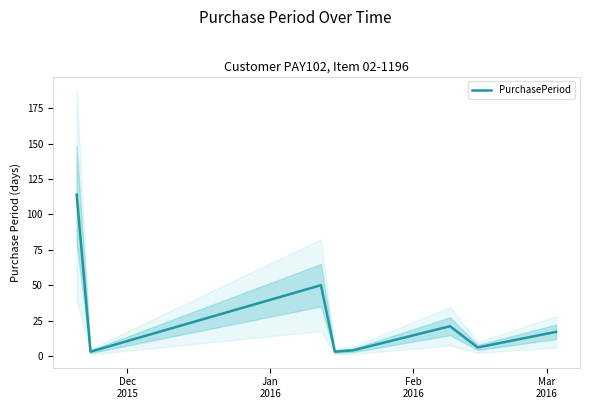

What is the average value?

27